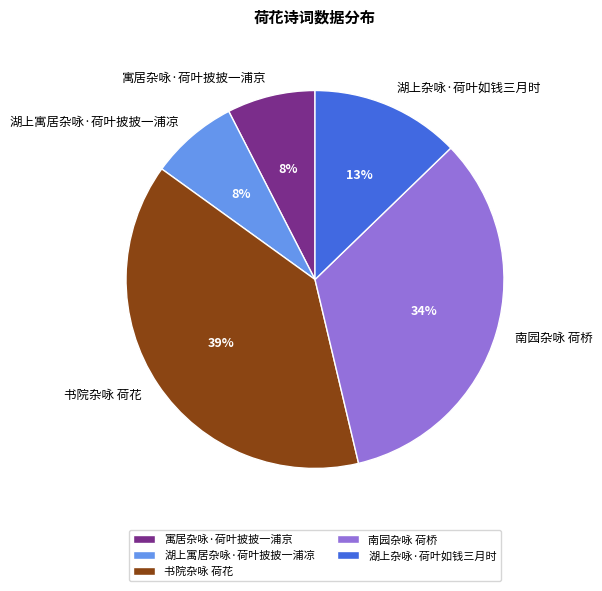

Which slice is the largest?

书院杂咏 荷花